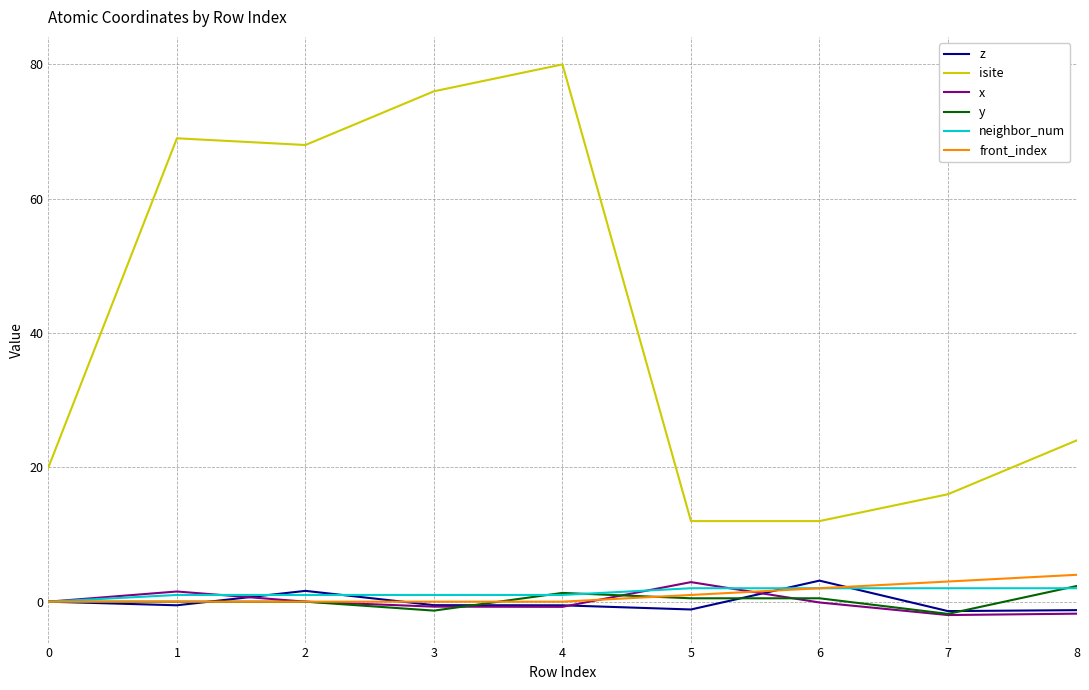

True or false: neighbor_num and isite intersect in this chart.

False